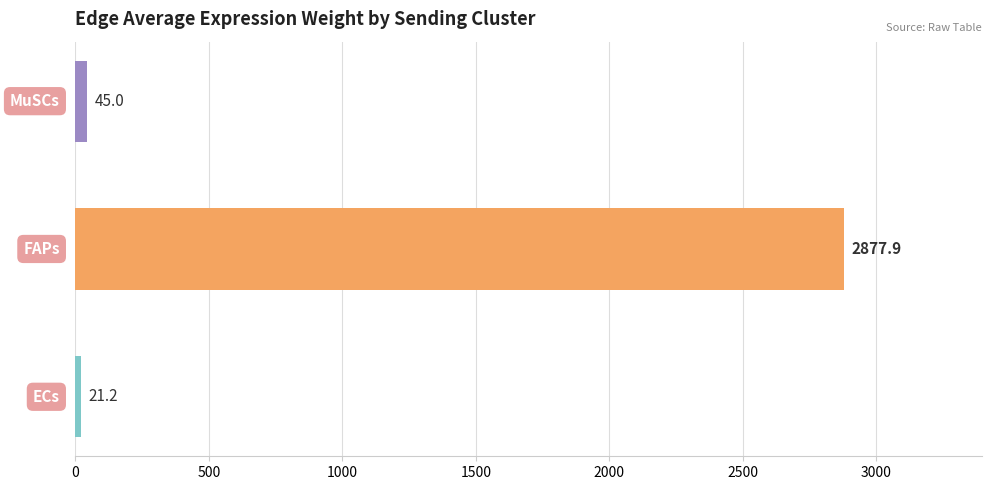

What is the average value?

981.4